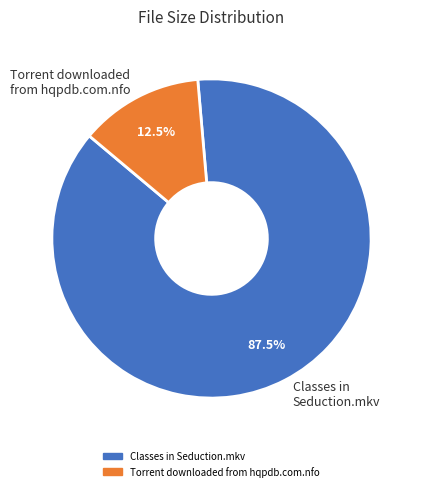

How much of the chart is everything except Classes in Seduction.mkv?

12.5%